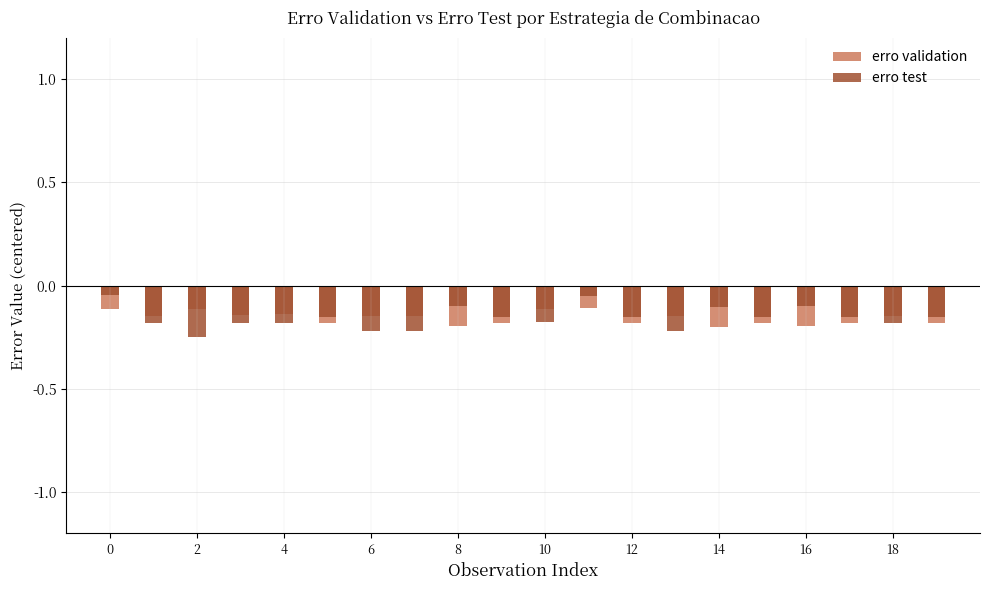

What is the label of the 5th bar from the right?

15